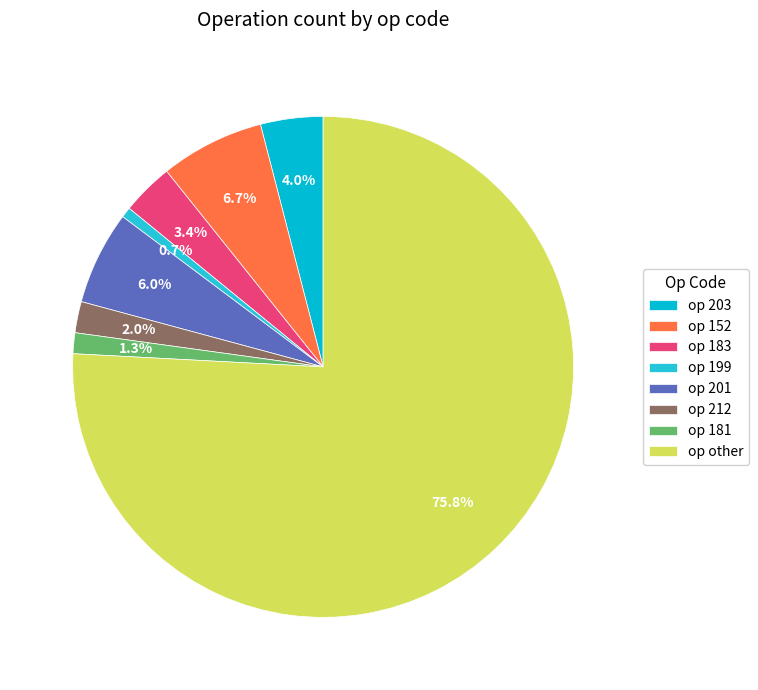

Which category has the smallest portion of the pie?

op 199